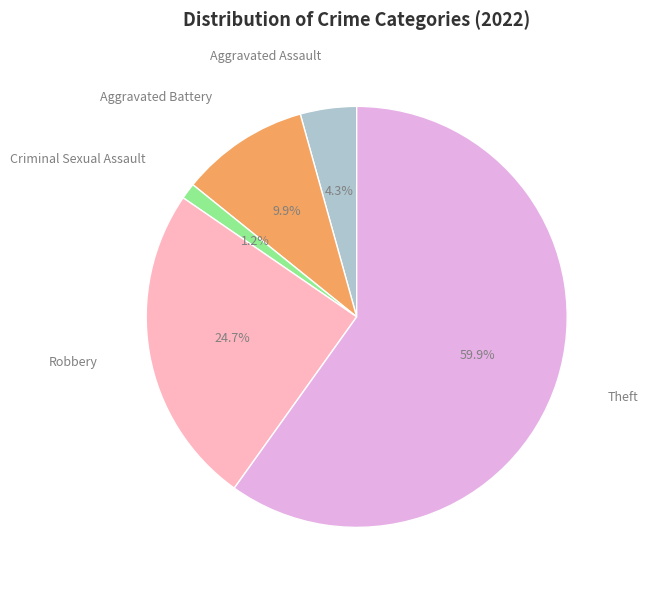

Count the number of slices in the pie.

5